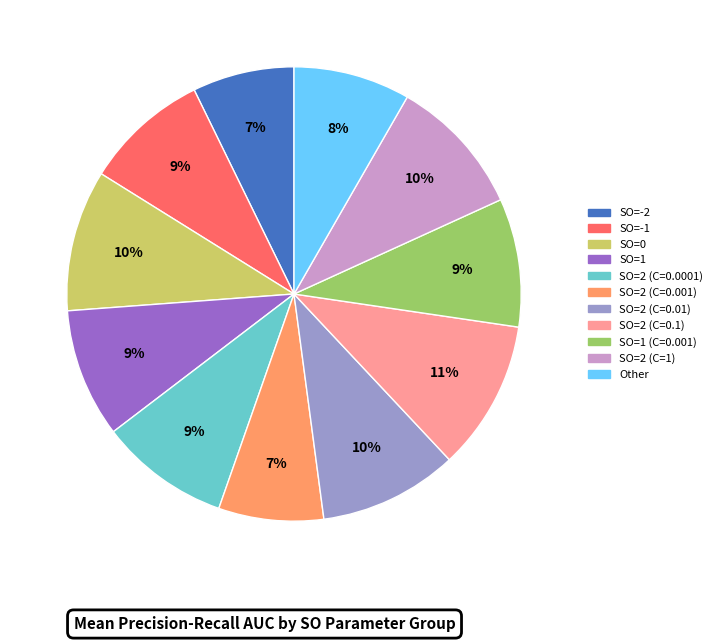

Does SO=2 (C=0.001) account for over 50% of the chart?

No